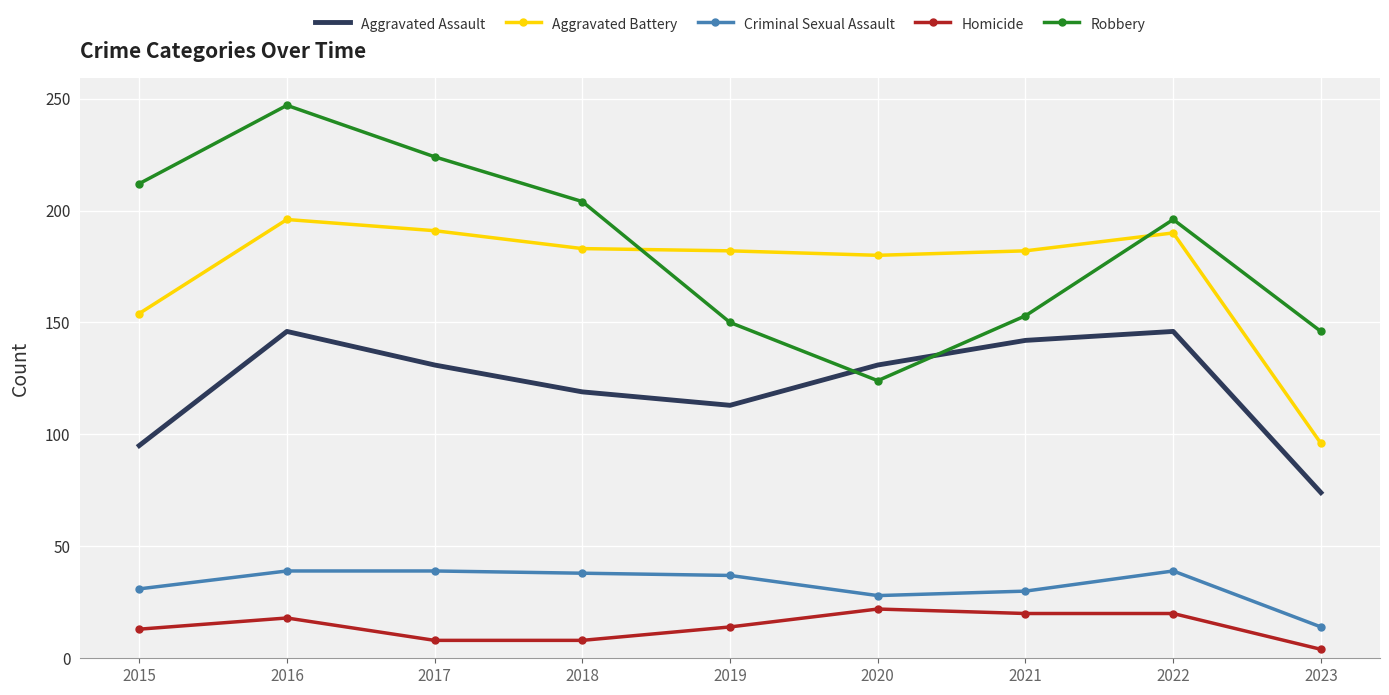

What is the difference between the highest and lowest values at 2018?

196